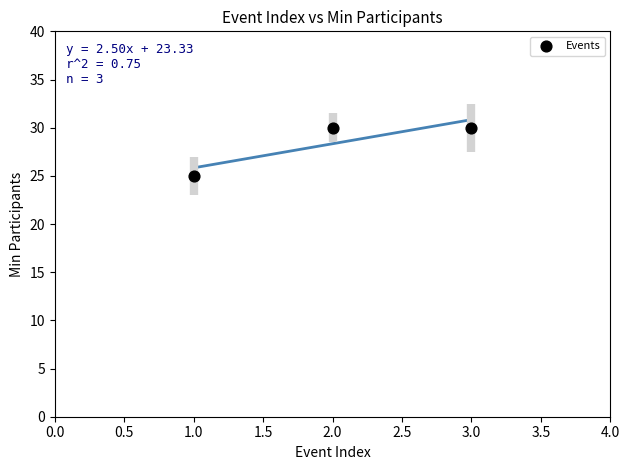

What Y value in the scatter plot is closest to 27?

25